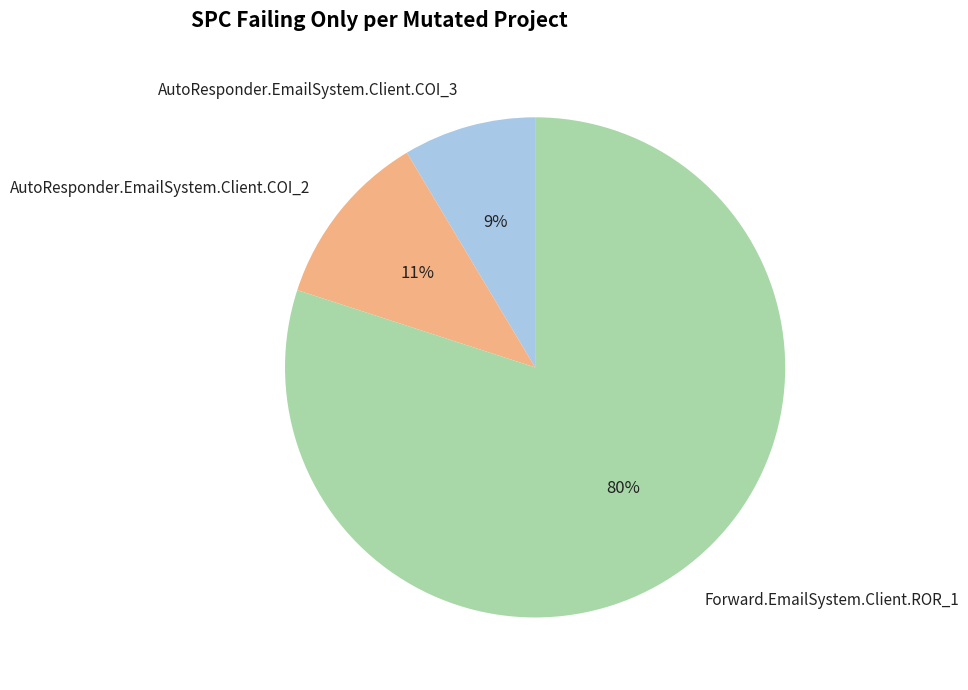

What is the smallest slice in the pie chart?

AutoResponder.EmailSystem.Client.COI_3